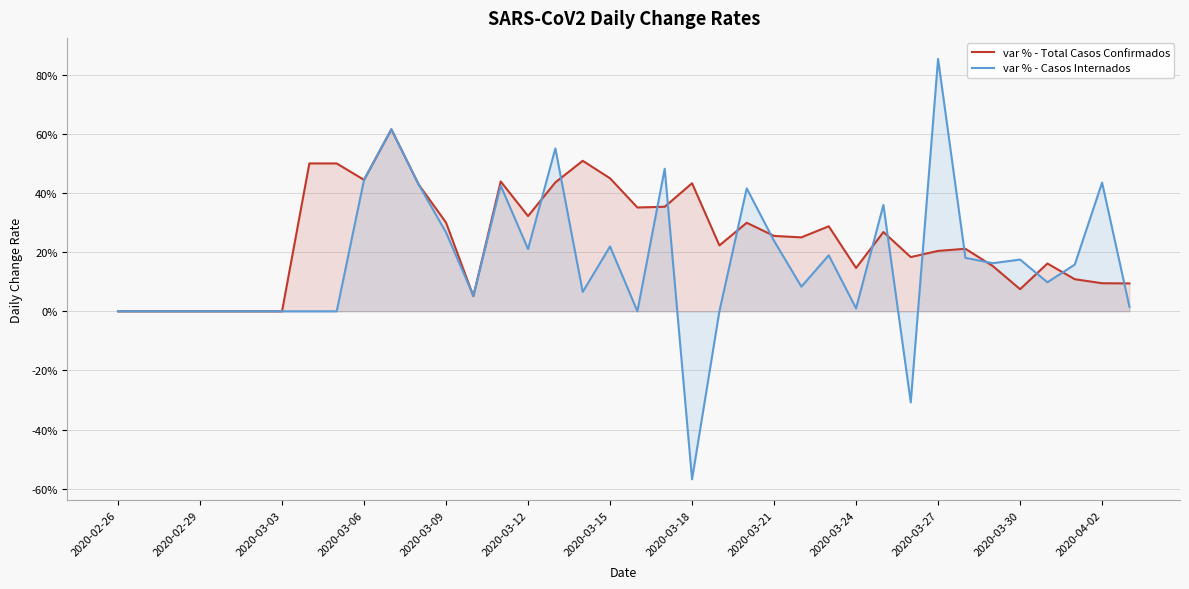

What are all the series names shown in the legend?

var % - Total Casos Confirmados, var % - Casos Internados